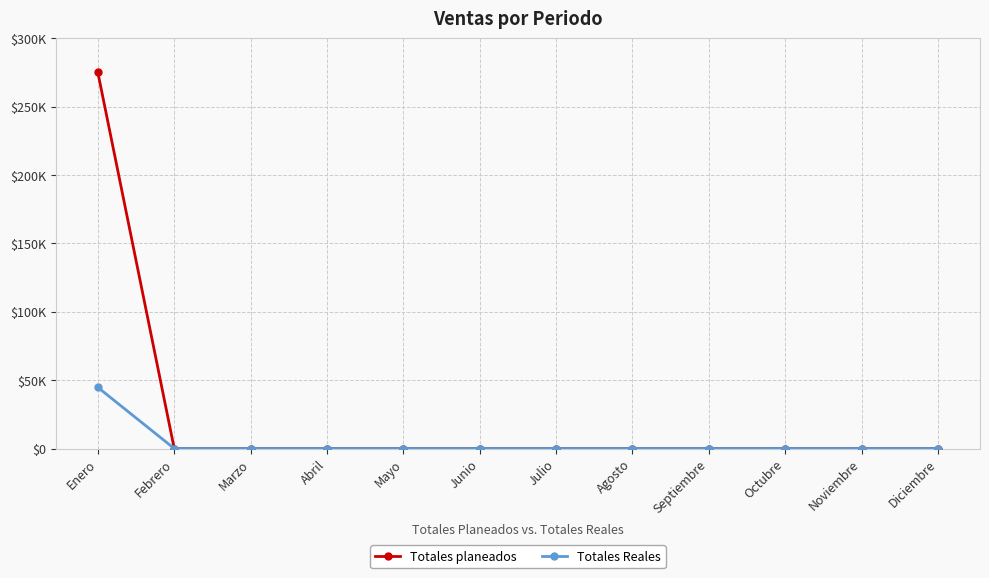

What is the label of the 1st point from the right?

Diciembre